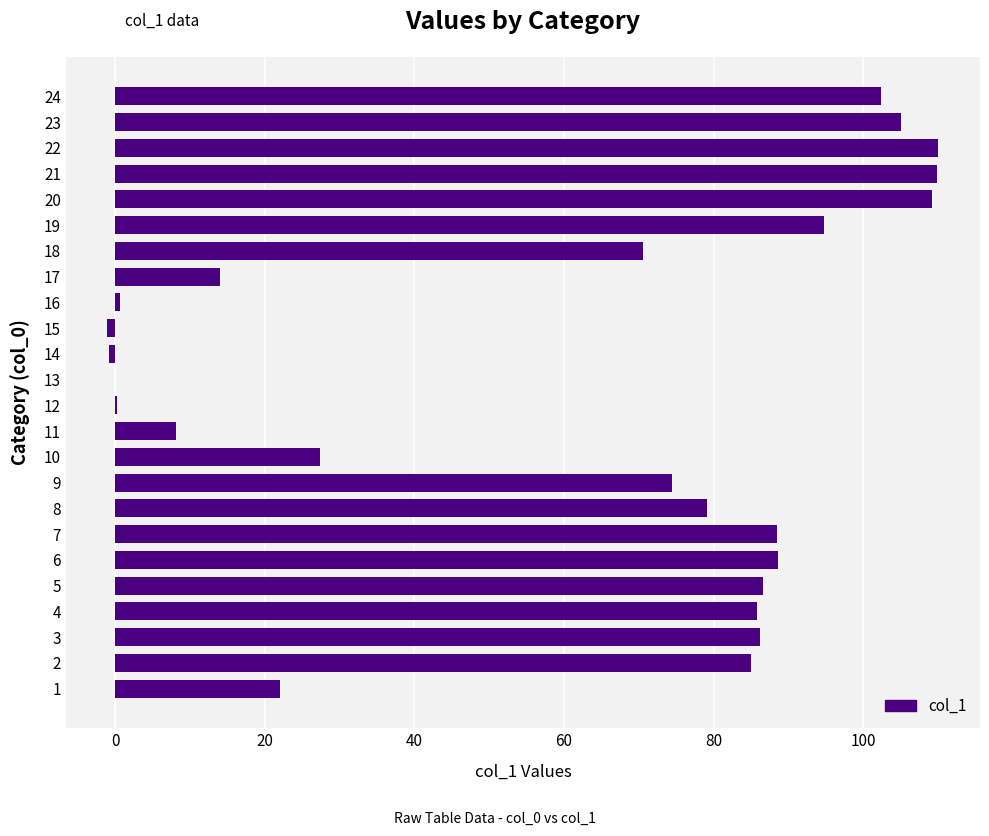

What value does the data have at 6?

88.6